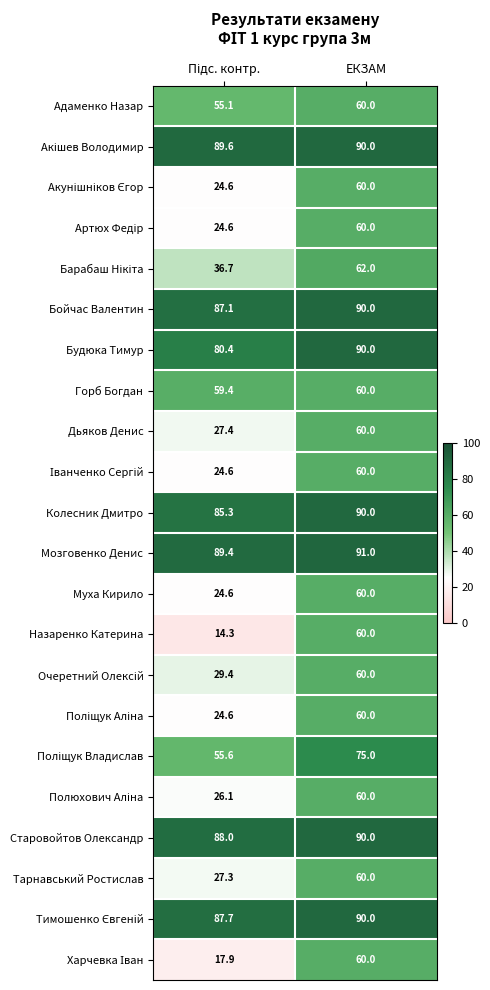

How many categories are shown in the chart?

2